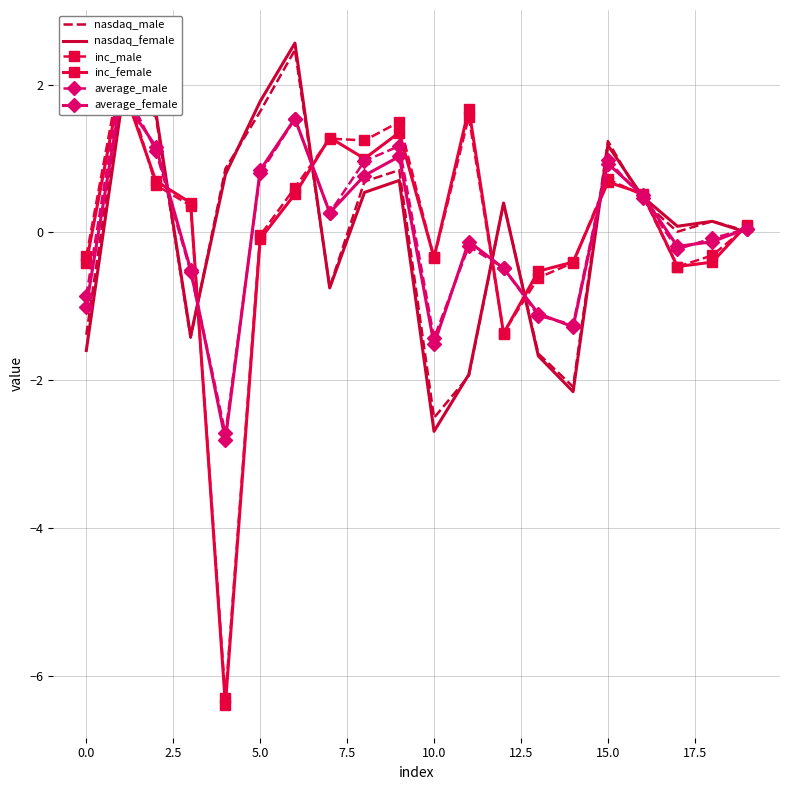

In average_female, how many points are lower than both neighbors (excluding endpoints)?

5